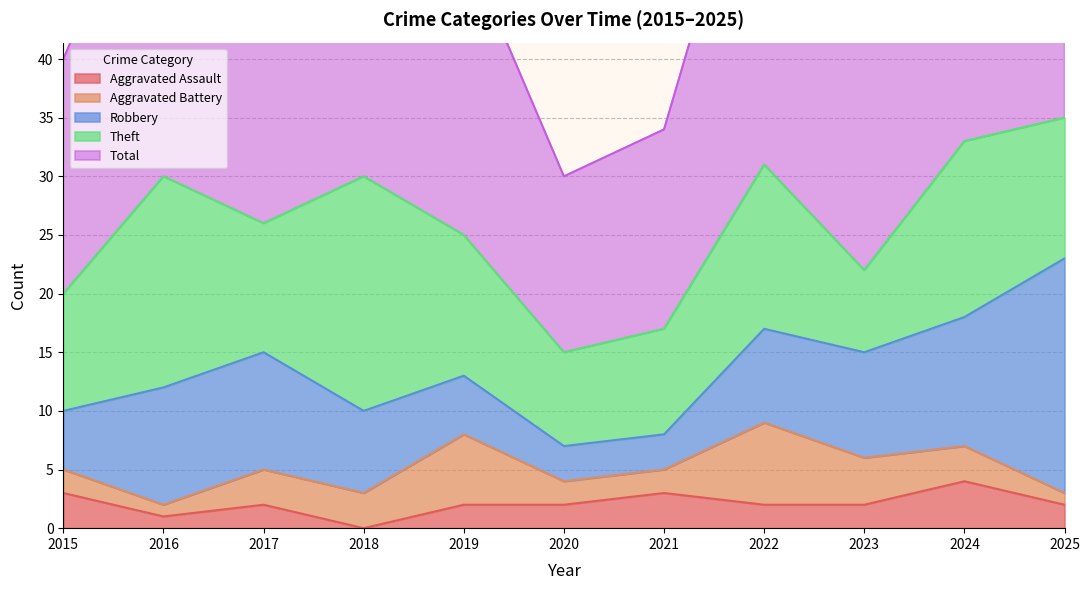

Is the value of Aggravated Assault at 2022 greater than the value of Robbery at 2020?

No